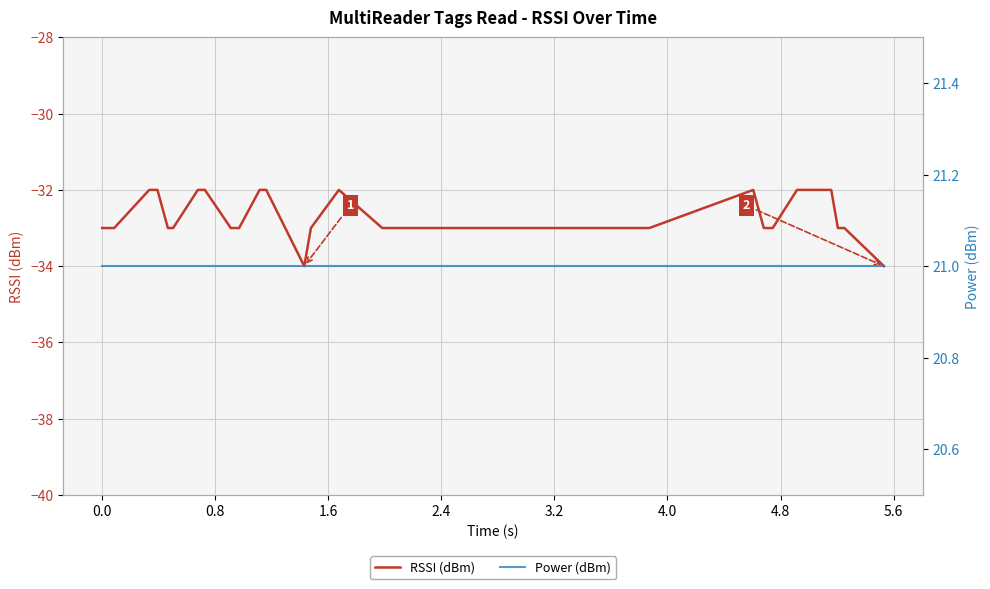

Which series has the largest range (max minus min)?

RSSI (dBm)